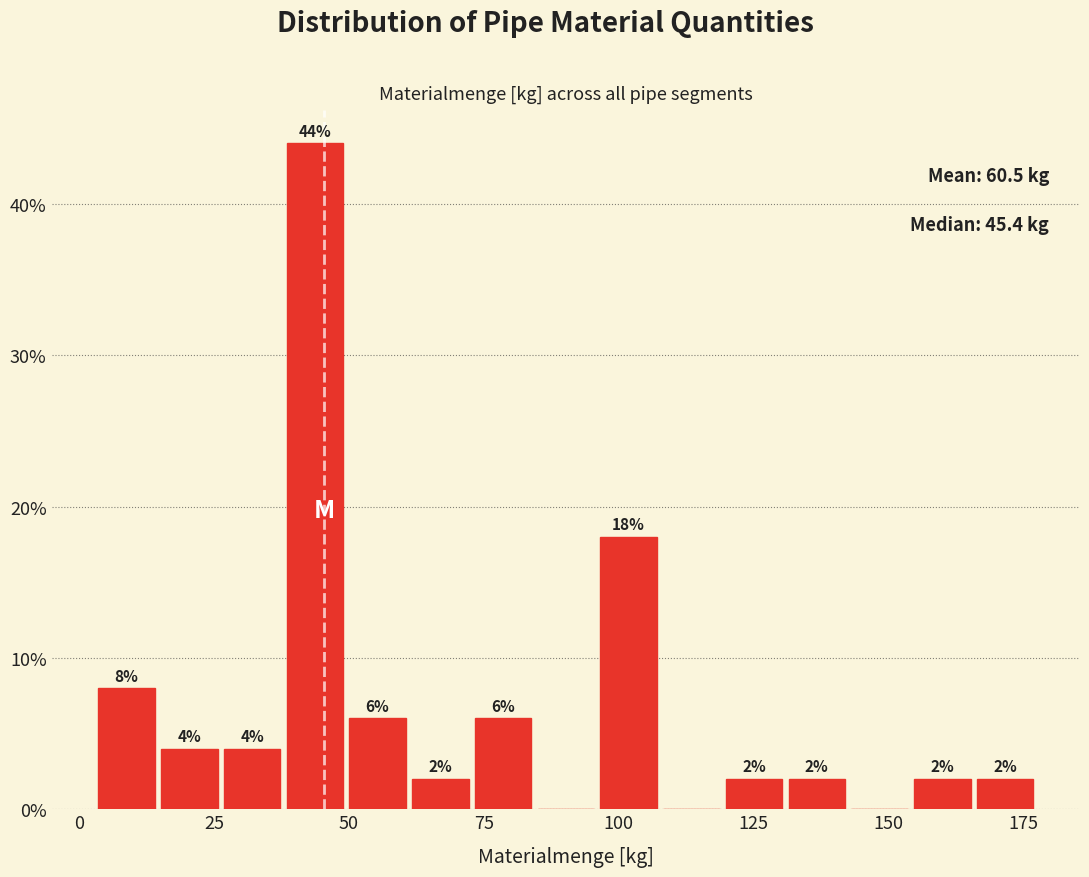

Around what value on the x-axis is the tallest bar? Give the approximate position of its centre, as read against the axis.

45